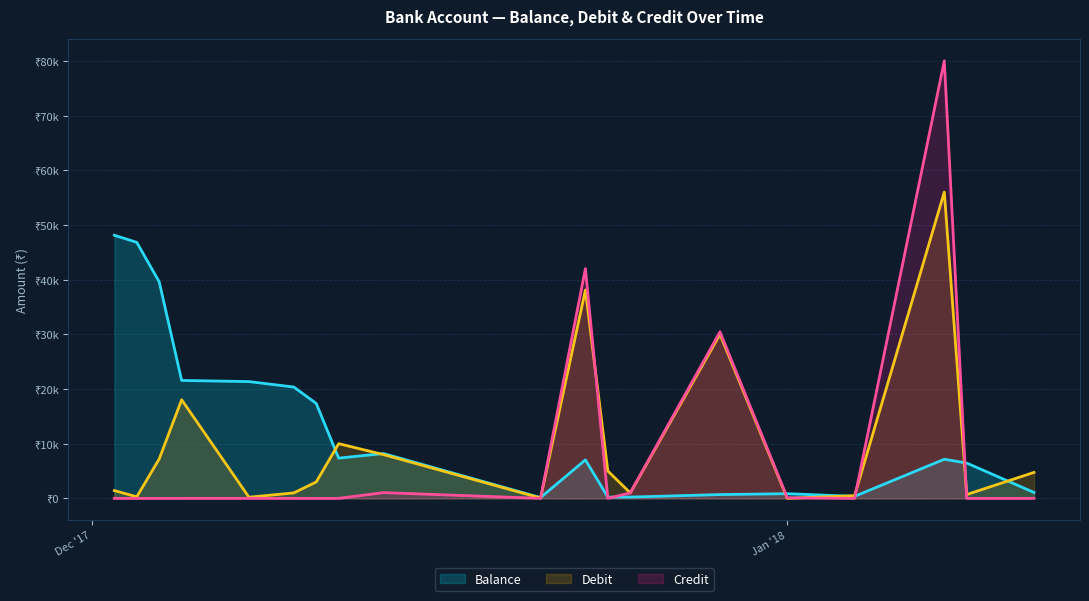

What is the difference between the second highest and minimum values in the Debit series?

38100.0